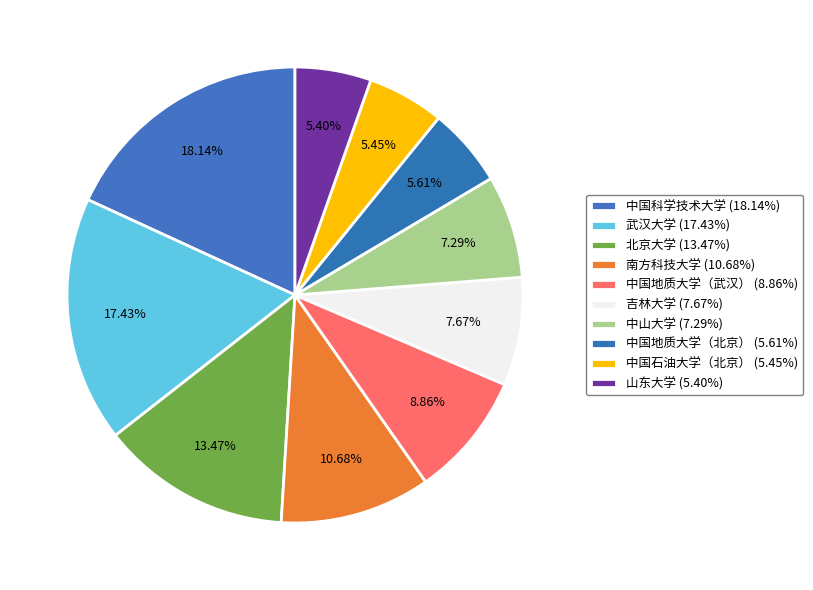

How many slices are in this pie chart?

10